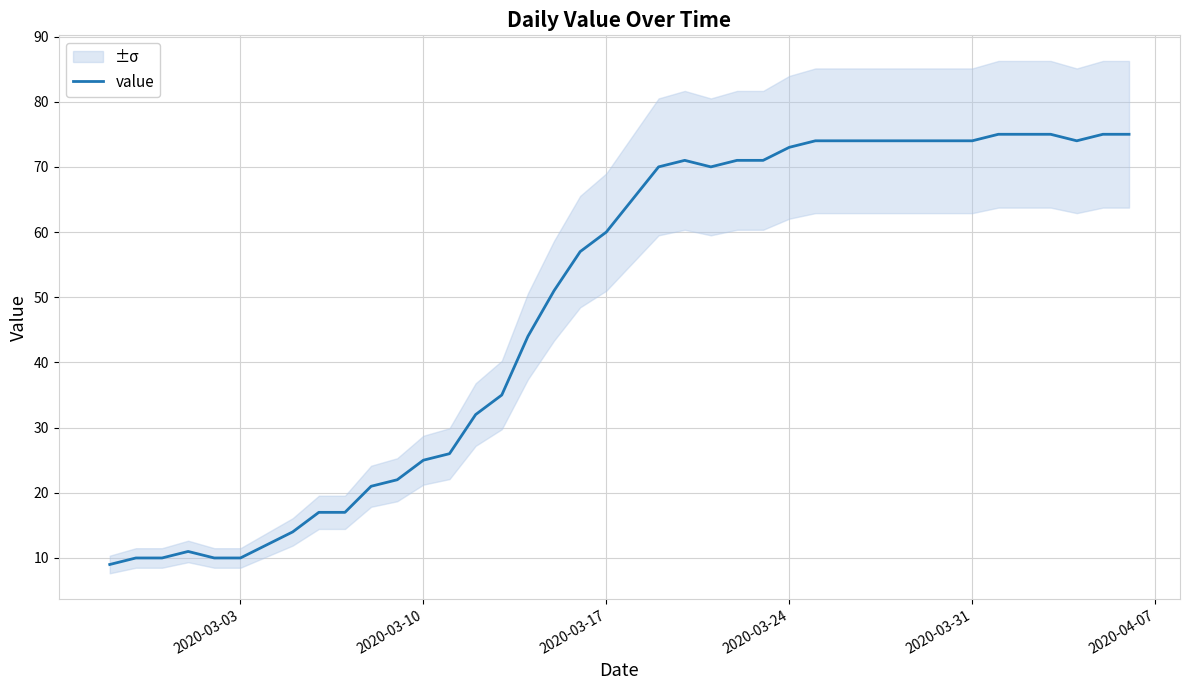

What is the maximum value for value?

75